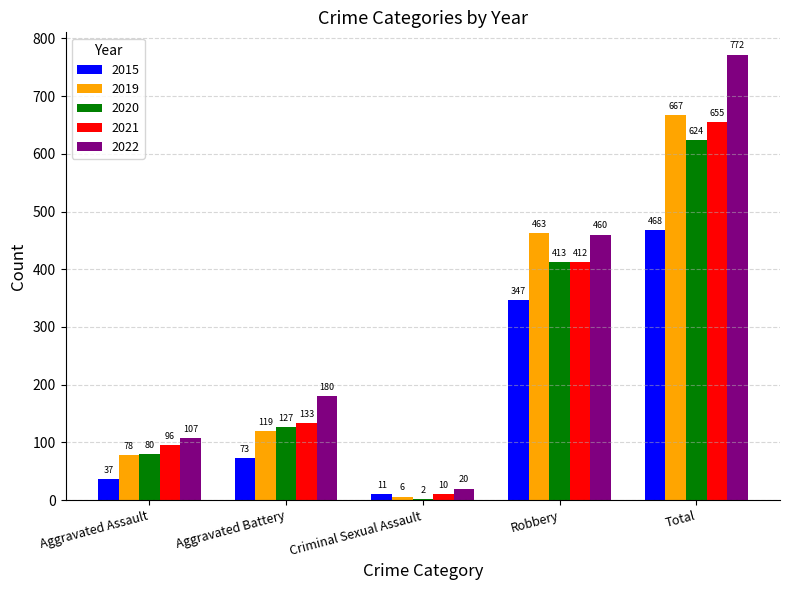

What is the difference between the 2015 values at Criminal Sexual Assault and Aggravated Battery?

62